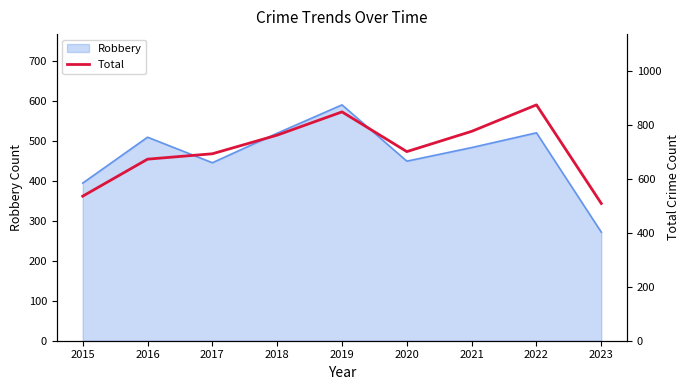

How many data points are less than 700?

4